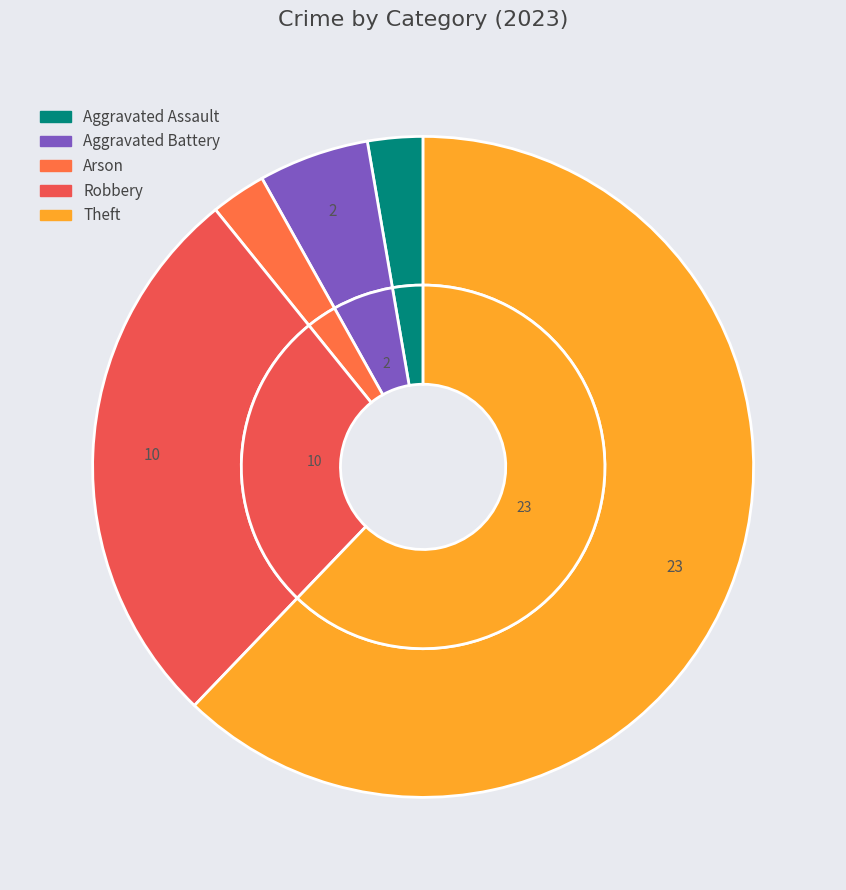

To the nearest percent, what portion does Aggravated Assault represent?

3%